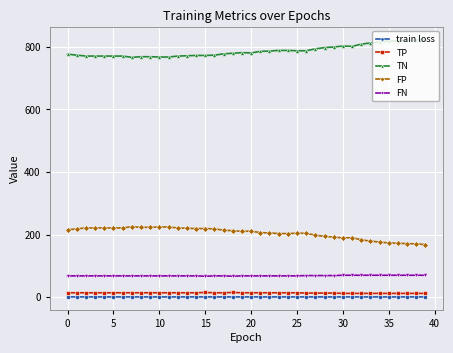

How many lines are shown in the chart?

5